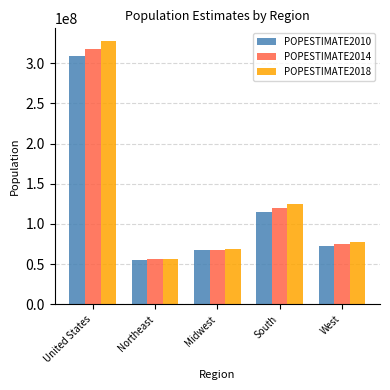

How many categories are shown in the chart?

5